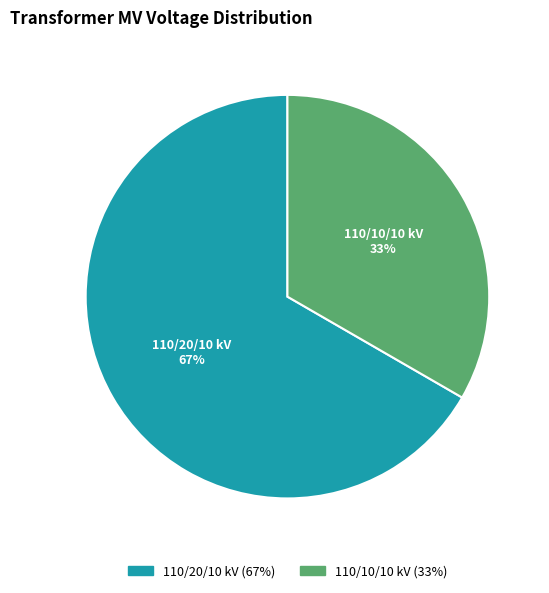

Is there any slice that represents more than half of the pie?

Yes